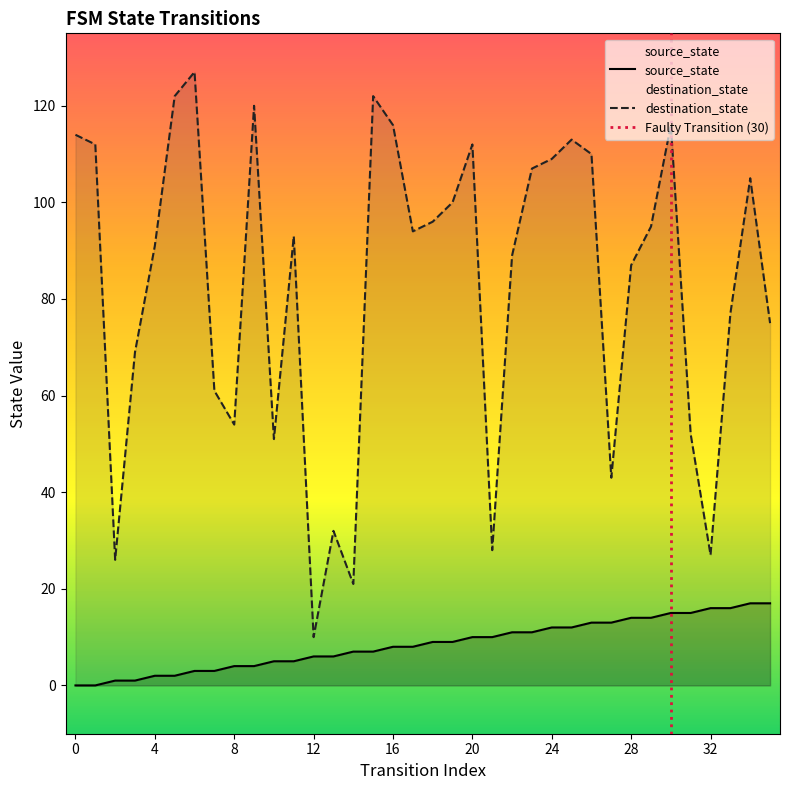

At which category does the chart reach its peak across all series?

6